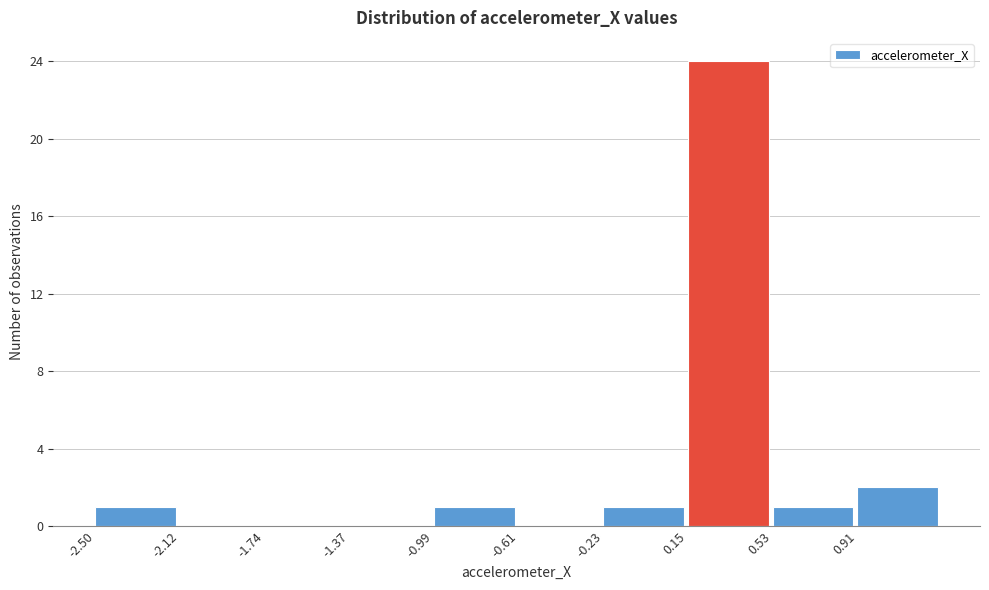

Which range on the x-axis has the tallest bar?

0.15 to 0.55